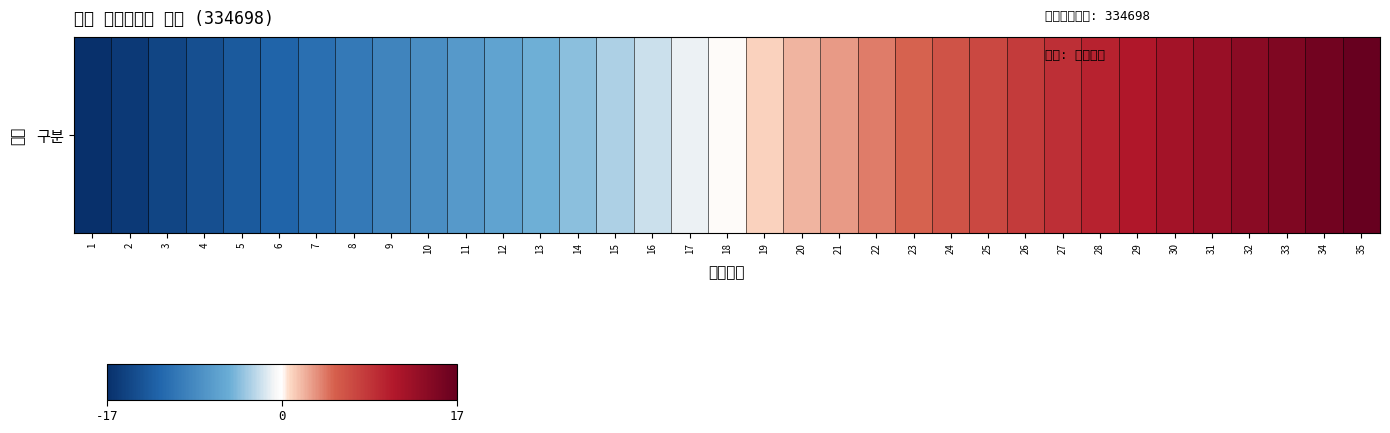

At which label is the value closest to 0?

18